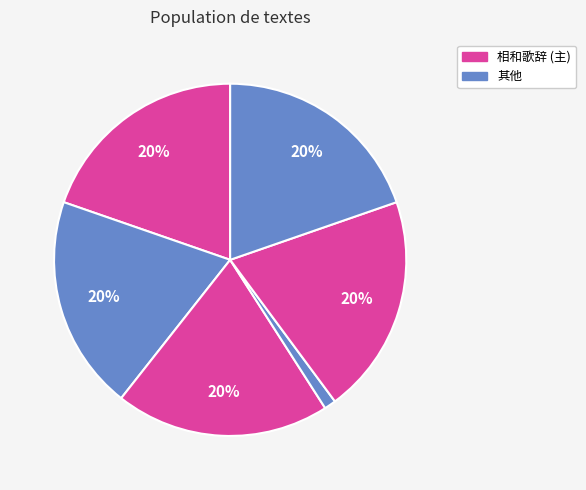

To the nearest percent, what is the average slice percentage?

17%